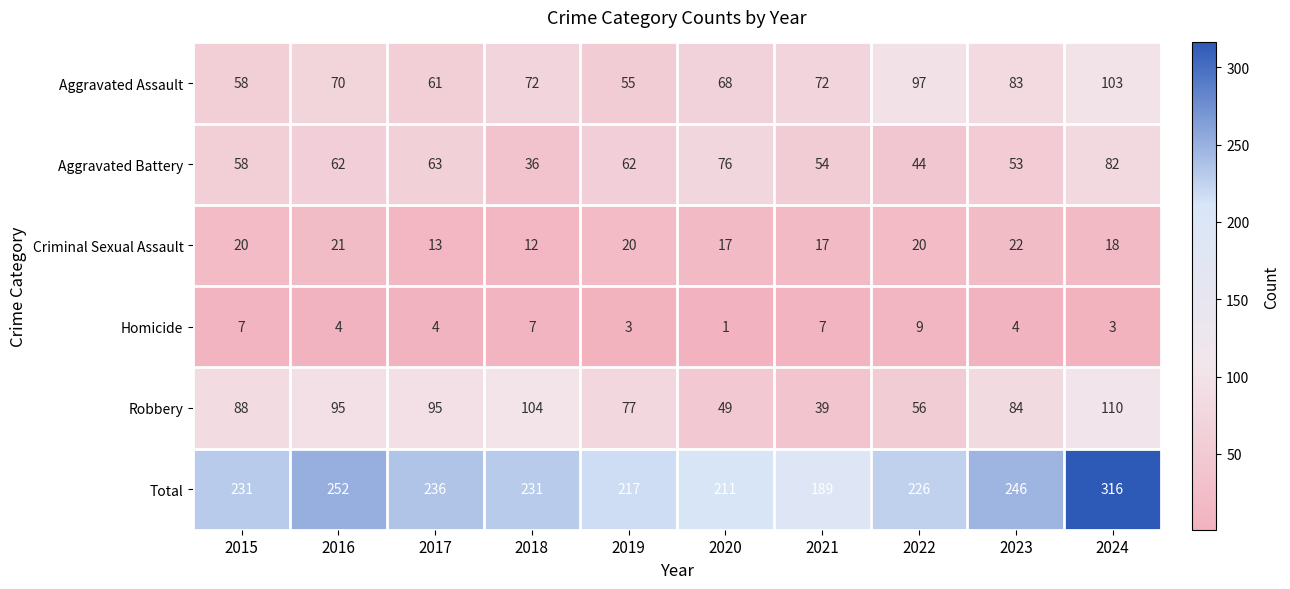

Count the number of categories in the chart.

10